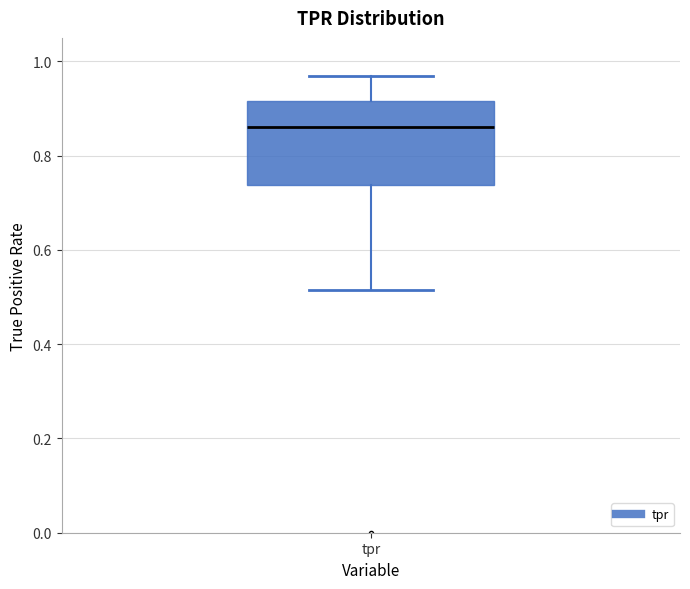

Transcribe this box plot: give where the median line is, the range the box spans, and where the two whiskers end, as read against the y-axis. The values are not printed on the chart, so give them approximately, as read against the axis.

median 0.86, box 0.74 to 0.92, whiskers 0.52 to 0.96